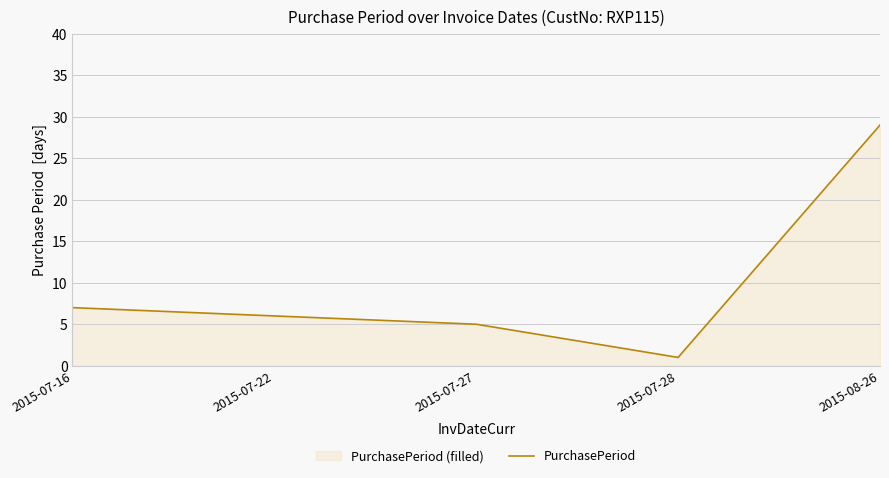

The chart shows a value of 29 at 2015-08-26. True or false?

True